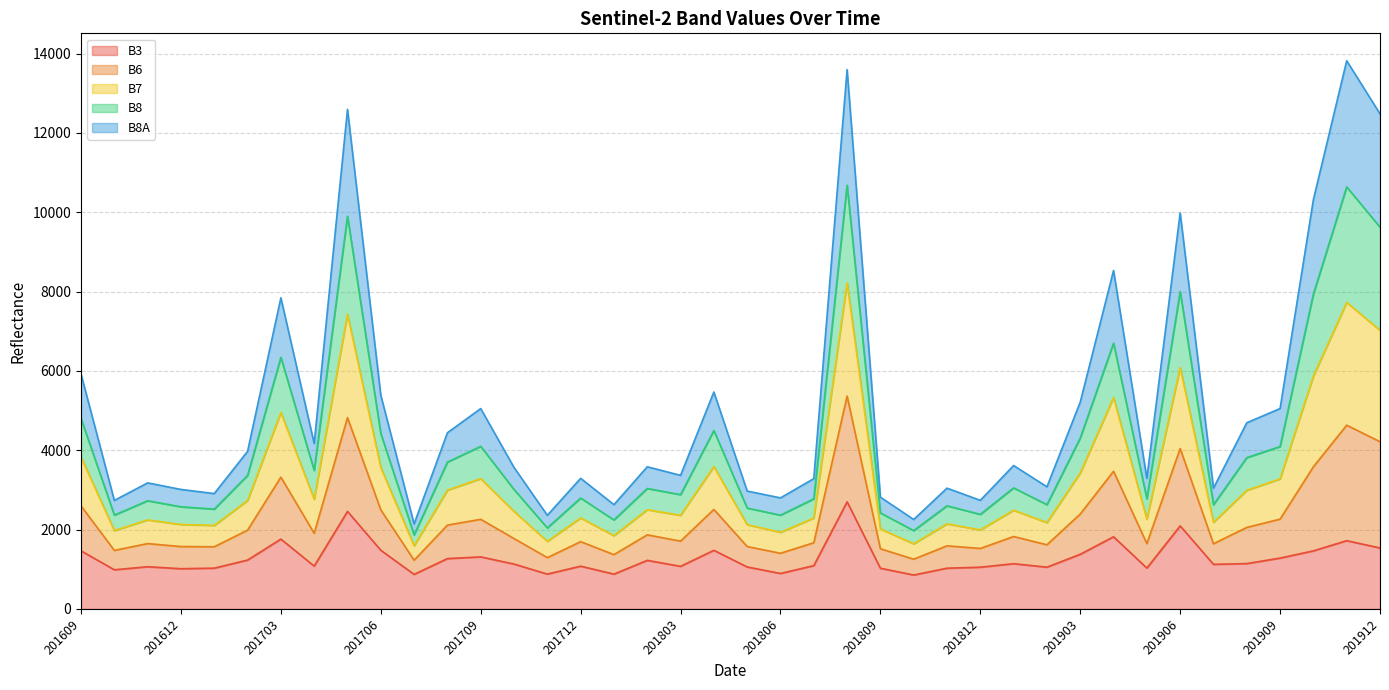

Between 201706 and 201801, which is larger?

201706